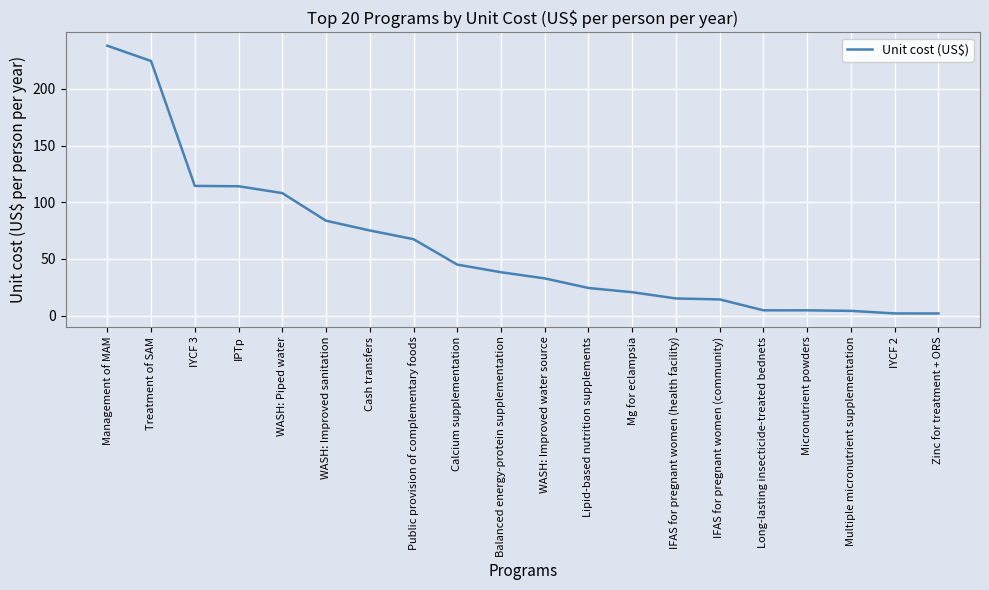

At which label does the data first exceed 38?

Management of MAM